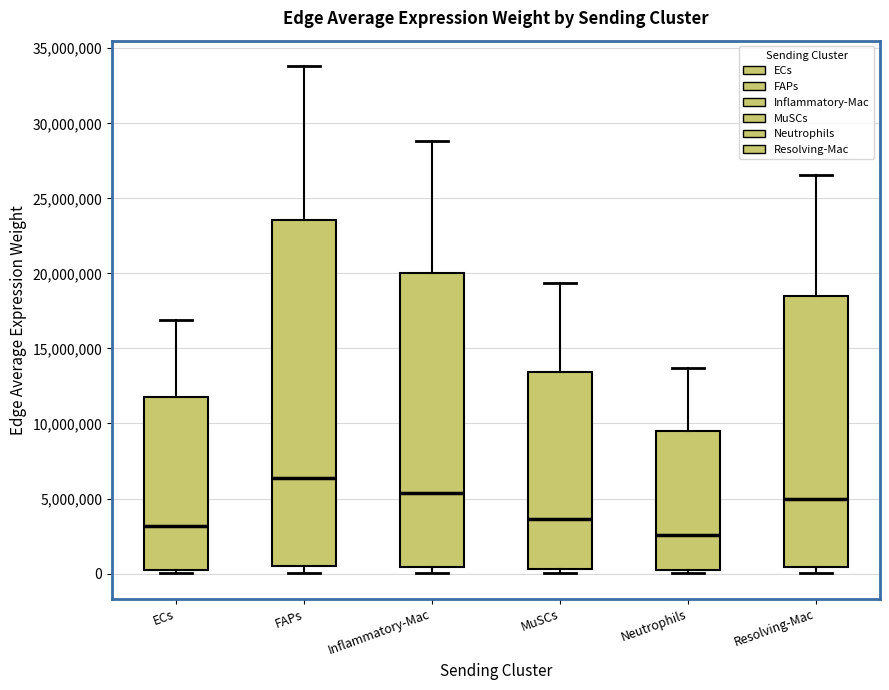

Which box has the lowest median line?

Neutrophils